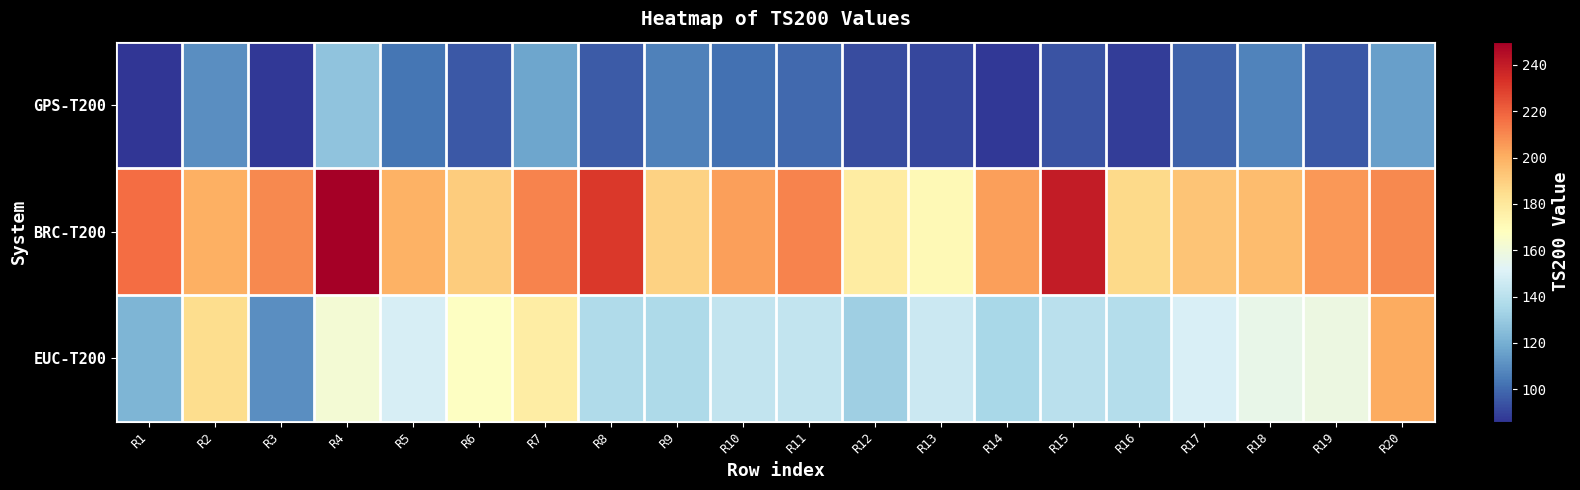

Between R9 and R3, which is larger?

R9